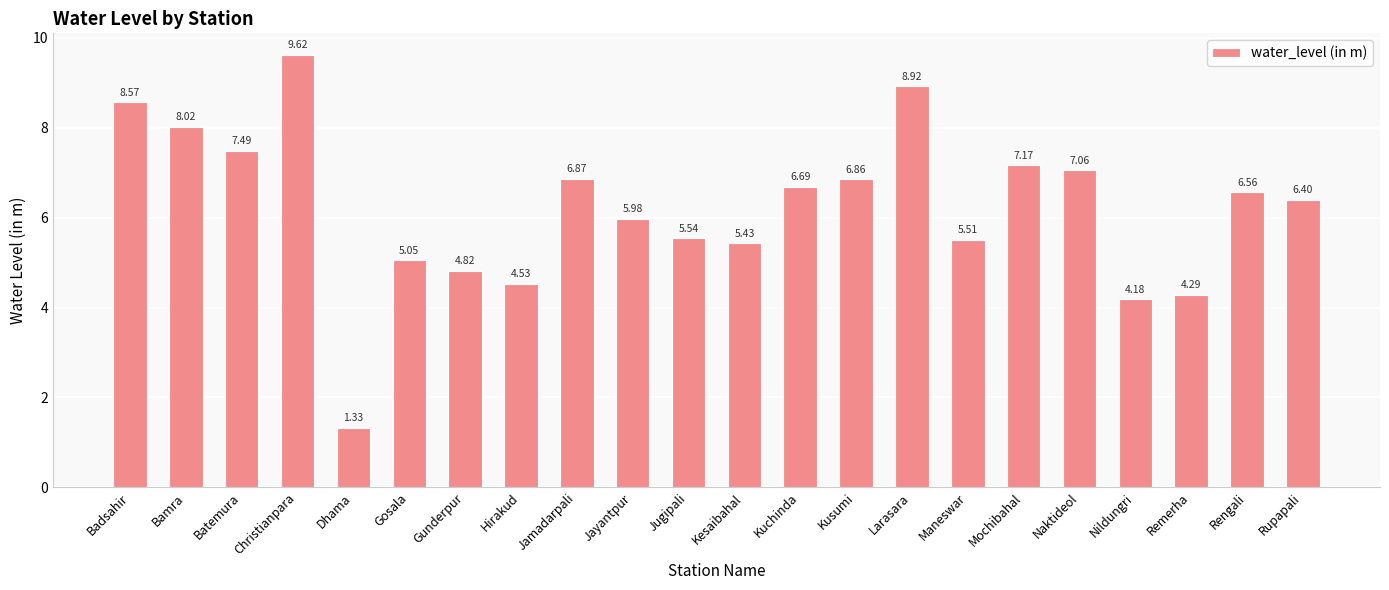

What is the average value?

6.2